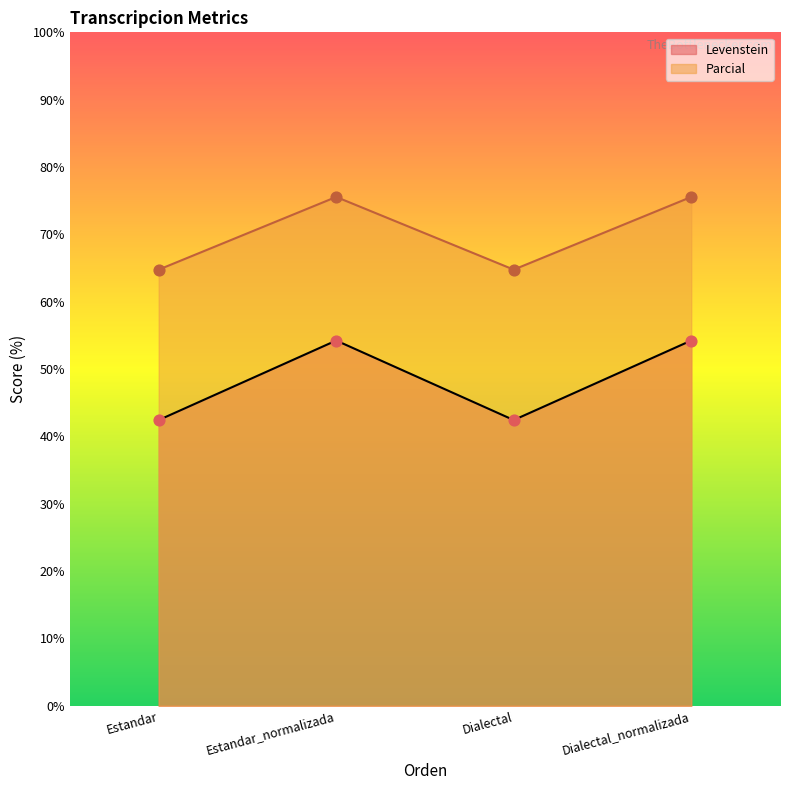

Which series reaches the minimum Y coordinate?

Levenstein